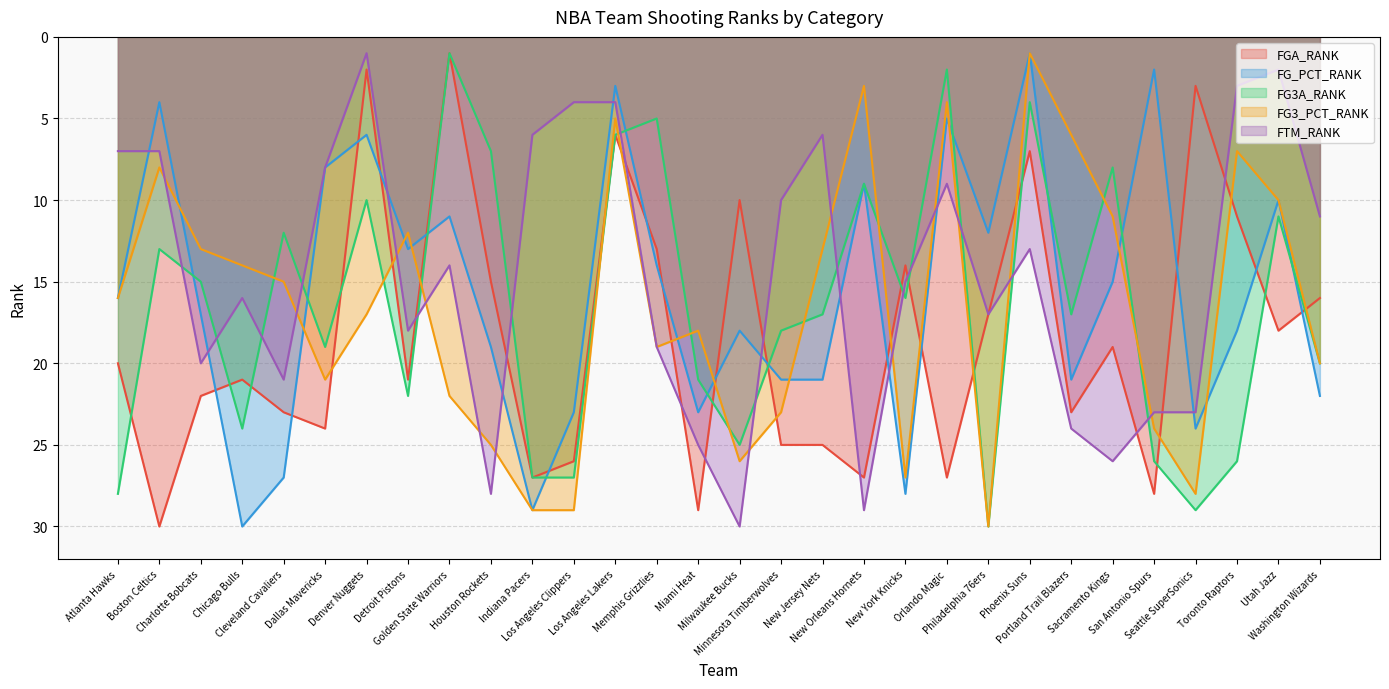

What are all the series names shown in the legend?

FGA_RANK, FG_PCT_RANK, FG3A_RANK, FG3_PCT_RANK, FTM_RANK